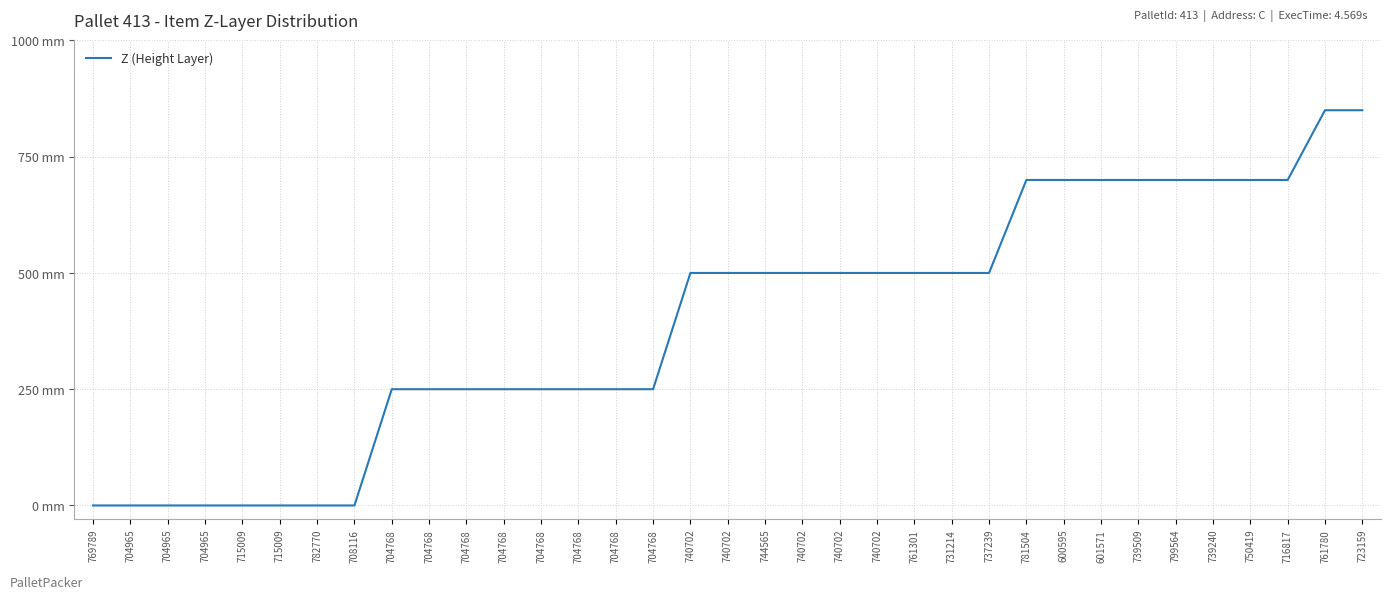

Rank the categories by value from lowest to highest.

769789, 704965, 704965, 704965, 715009, 715009, 782770, 708116, 704768, 704768, 704768, 704768, 704768, 704768, 704768, 704768, 740702, 740702, 744565, 740702, 740702, 740702, 761301, 731214, 737239, 781504, 600595, 601571, 739509, 799564, 739240, 750419, 716817, 761780, 723159